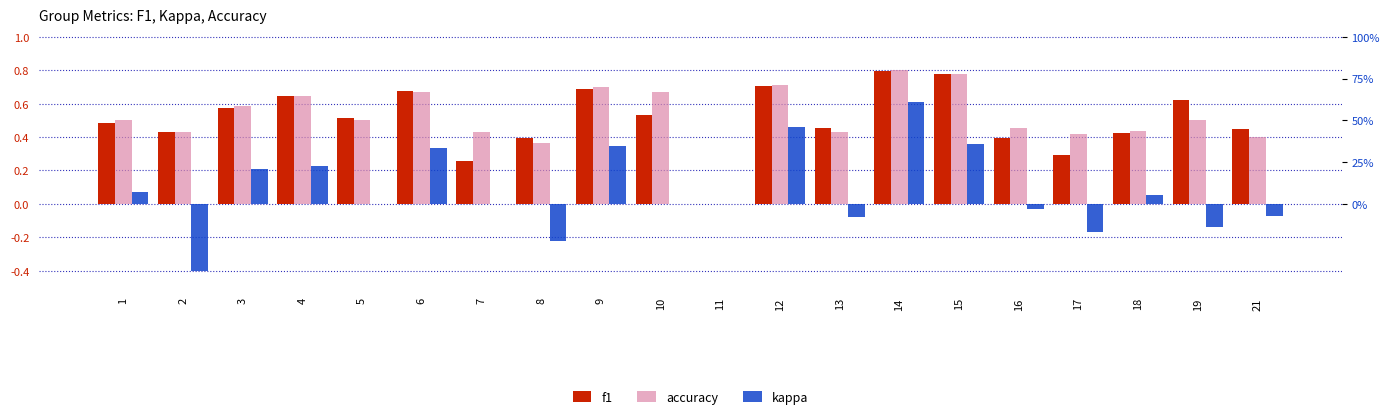

How many positive values does the kappa series have?

9